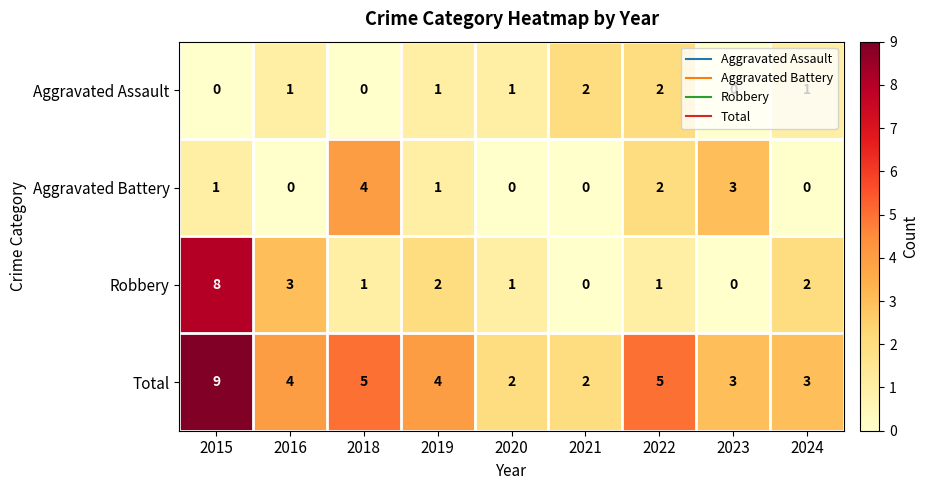

Is it true that Aggravated Assault equals 0 at 2023?

True